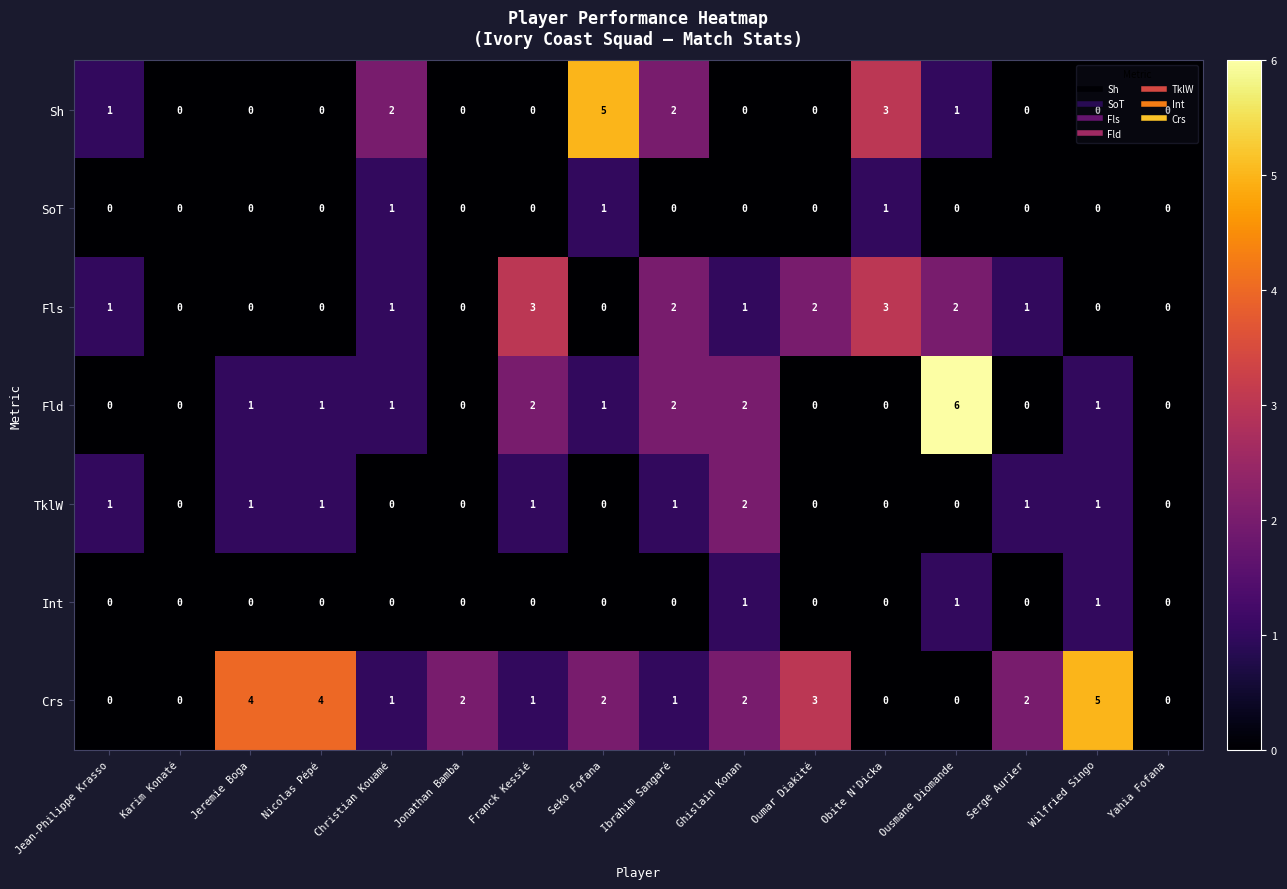

At which label does TklW reach its peak?

Ghislain Konan